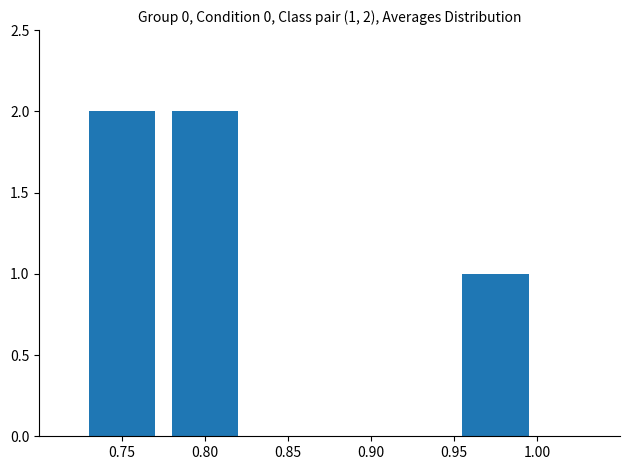

What is the sum of all values?

5